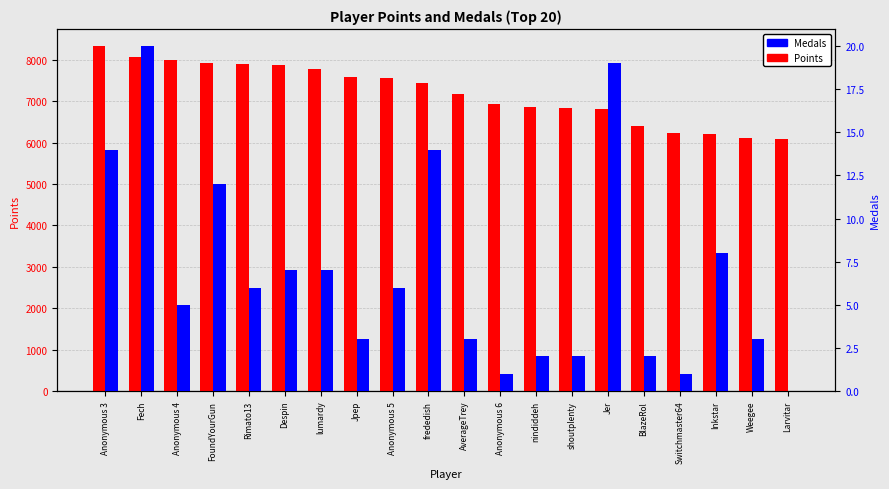

Which series has the widest spread of values?

Points